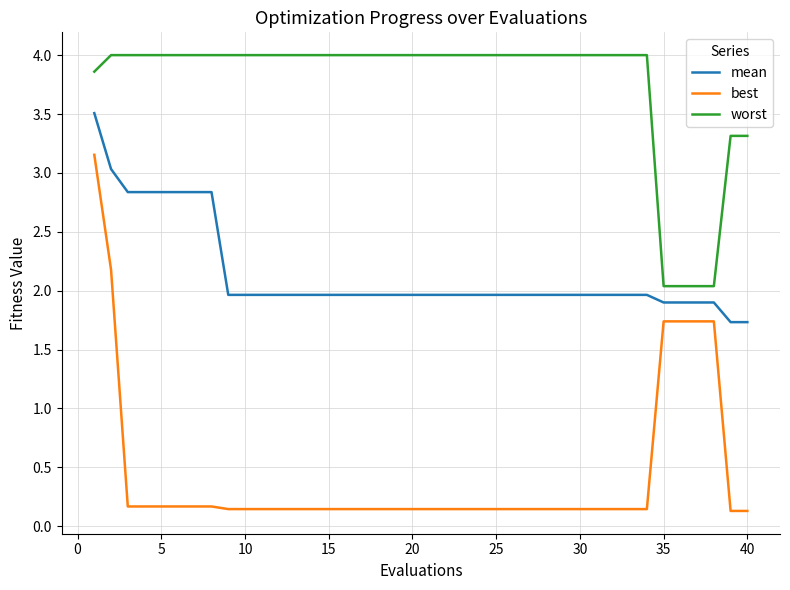

What is the maximum value shown in the chart?

4.0